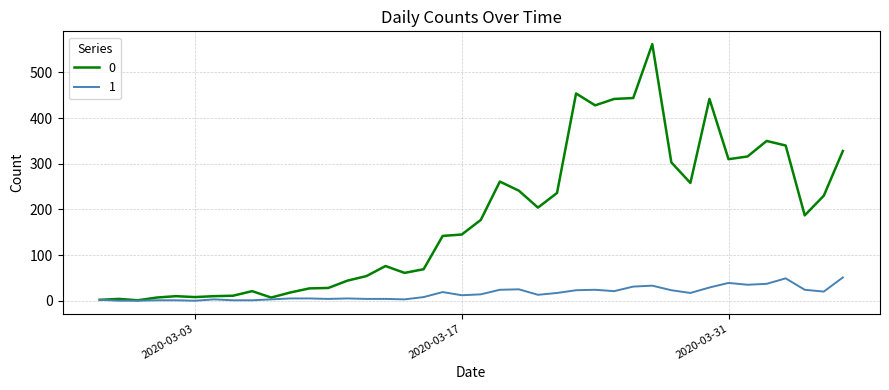

Rank the series by their average value, from lowest to highest.

1, 0